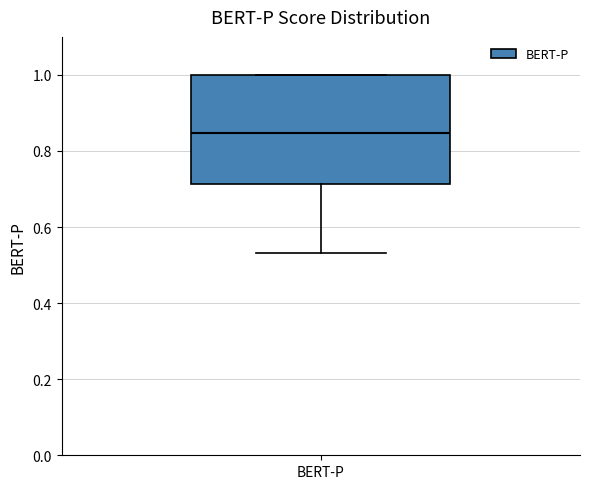

Read this box plot against the y-axis: the position of the median line, the range covered by the box, and the ends of both whiskers. The values are not printed on the chart, so give them approximately, as read against the axis.

median 0.84, box 0.72 to 1.00, whiskers 0.54 to 1.00